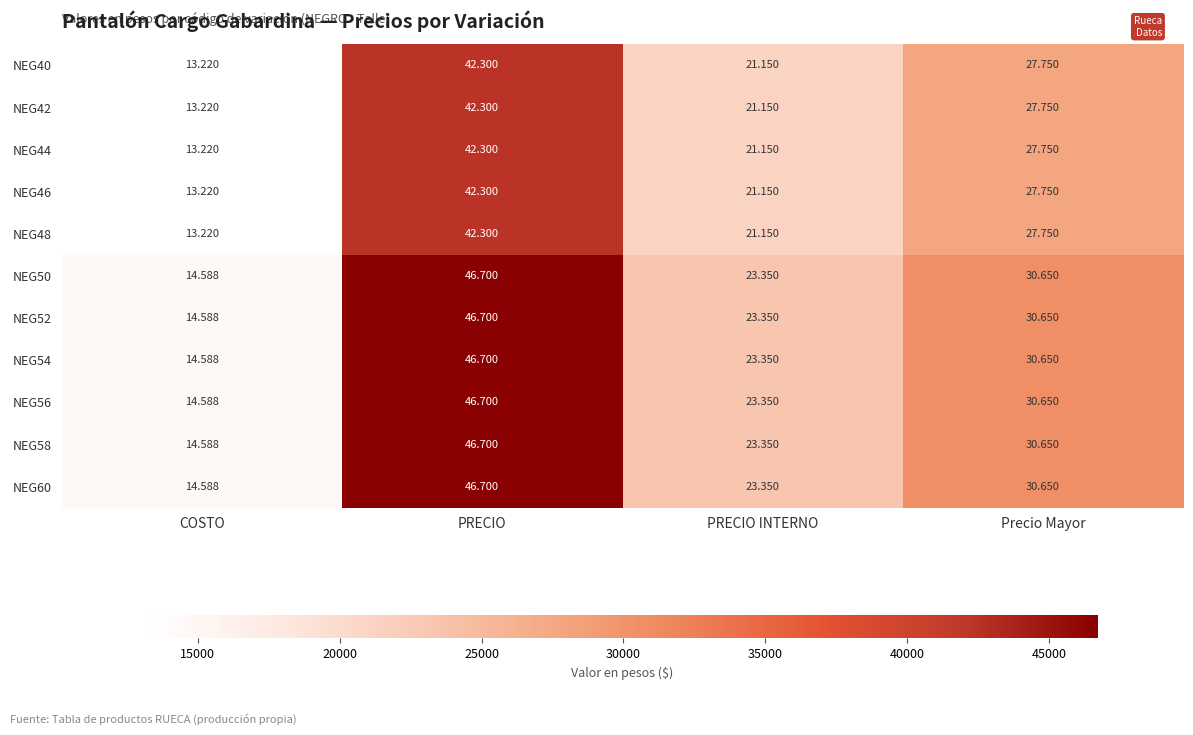

How many categories are shown in the chart?

4